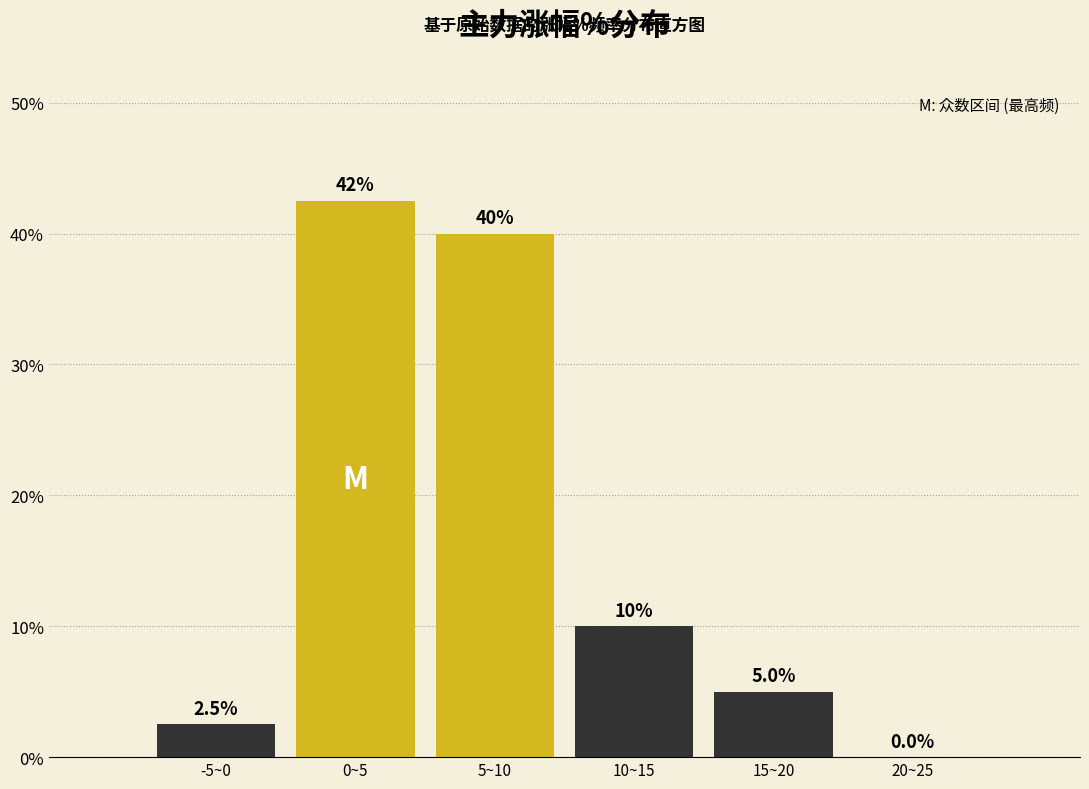

Reading left to right, list all the values displayed in this chart.

-5~0=2.5	0~5=42.5	5~10=40.0	10~15=10.0	15~20=5.0	20~25=0.0